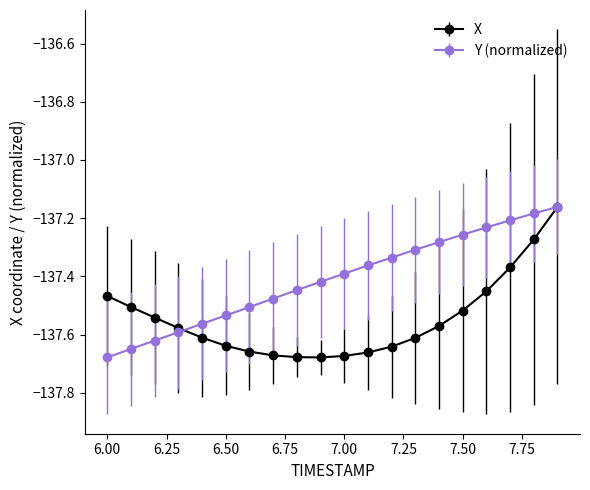

List the series in order of their overall mean, highest first.

Y (normalized), X